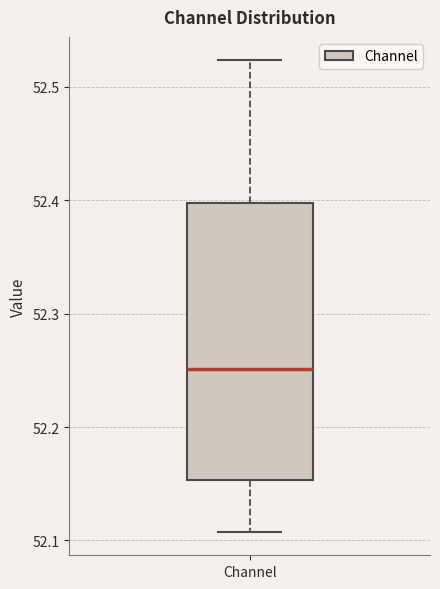

Transcribe this box plot: give where the median line is, the range the box spans, and where the two whiskers end, as read against the y-axis. The values are not printed on the chart, so give them approximately, as read against the axis.

median 52.25, box 52.15 to 52.40, whiskers 52.11 to 52.52